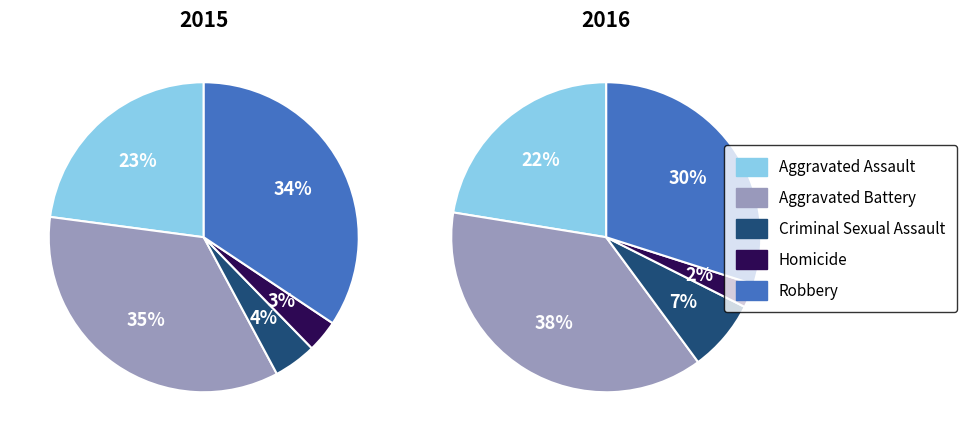

How many segments does this pie chart have?

5